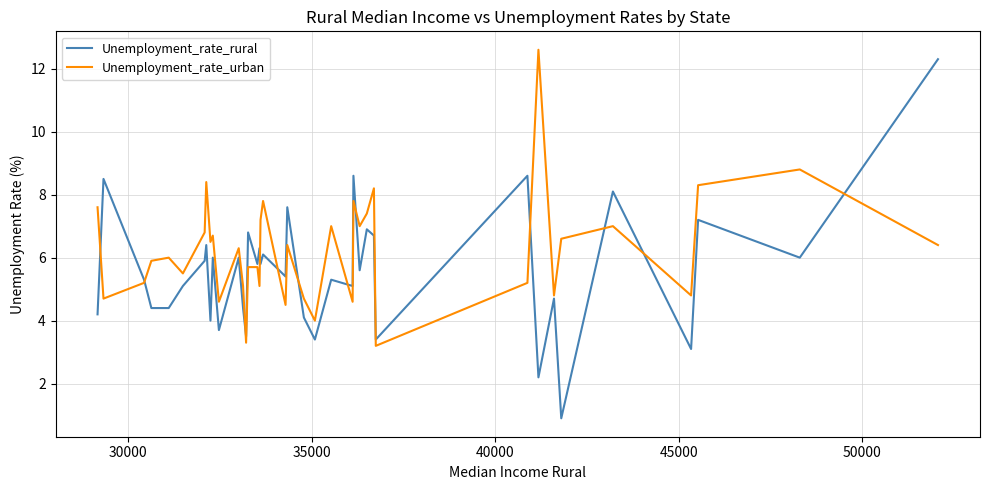

Rank the series by their average value, from highest to lowest.

Unemployment_rate_urban, Unemployment_rate_rural